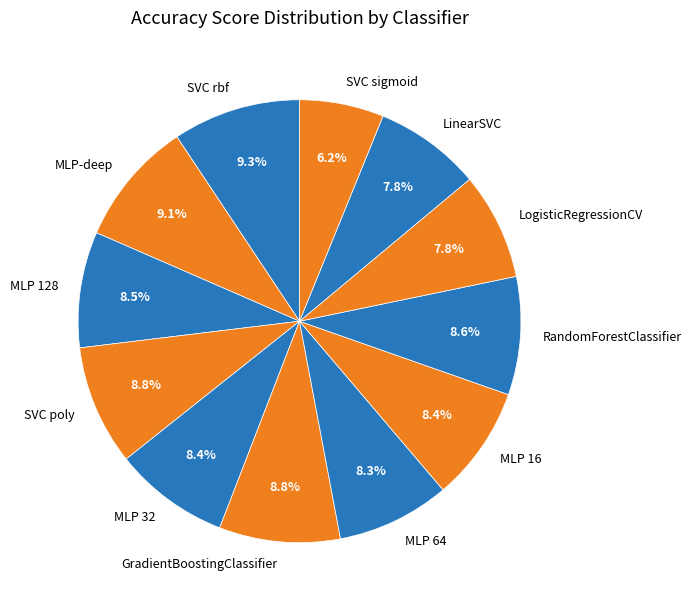

Count the number of slices in the pie.

12